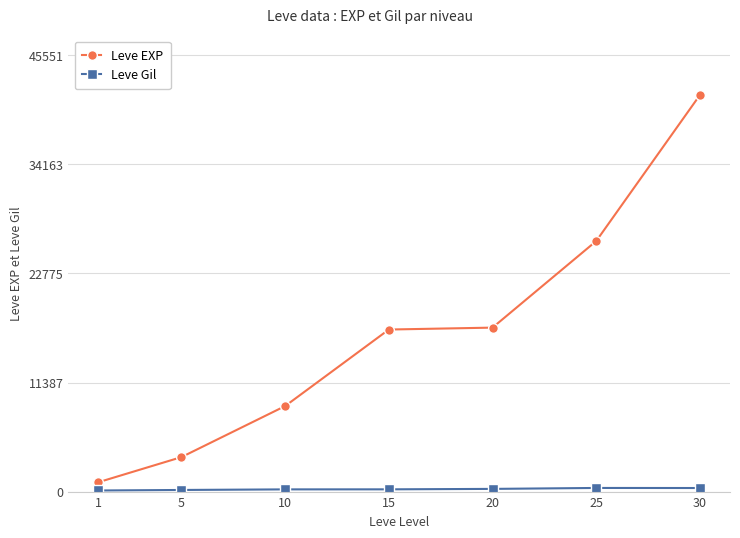

Between 15 and 25, which series saw the biggest shift?

Leve EXP